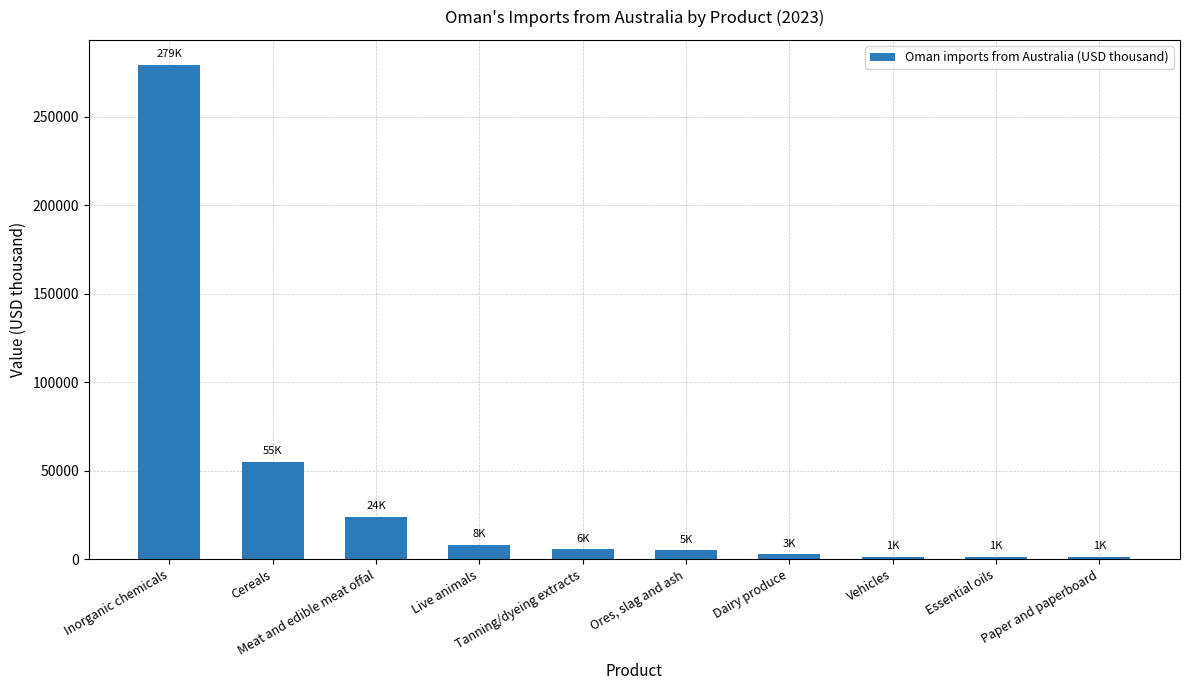

The value at Cereals is 77099. True or false?

False